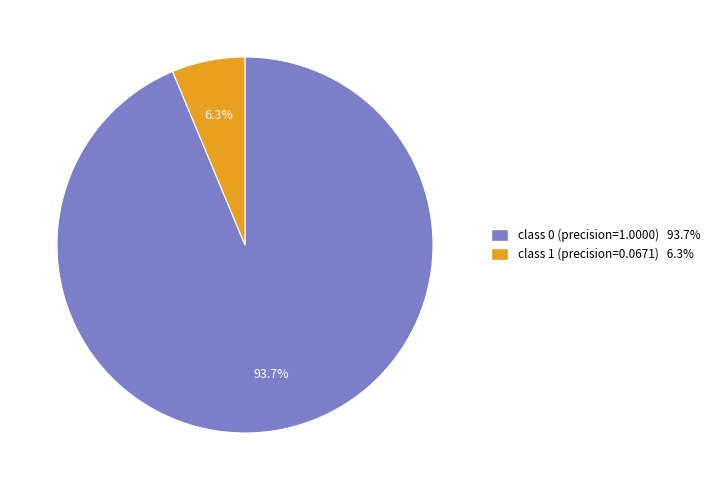

Count the number of slices in the pie.

2